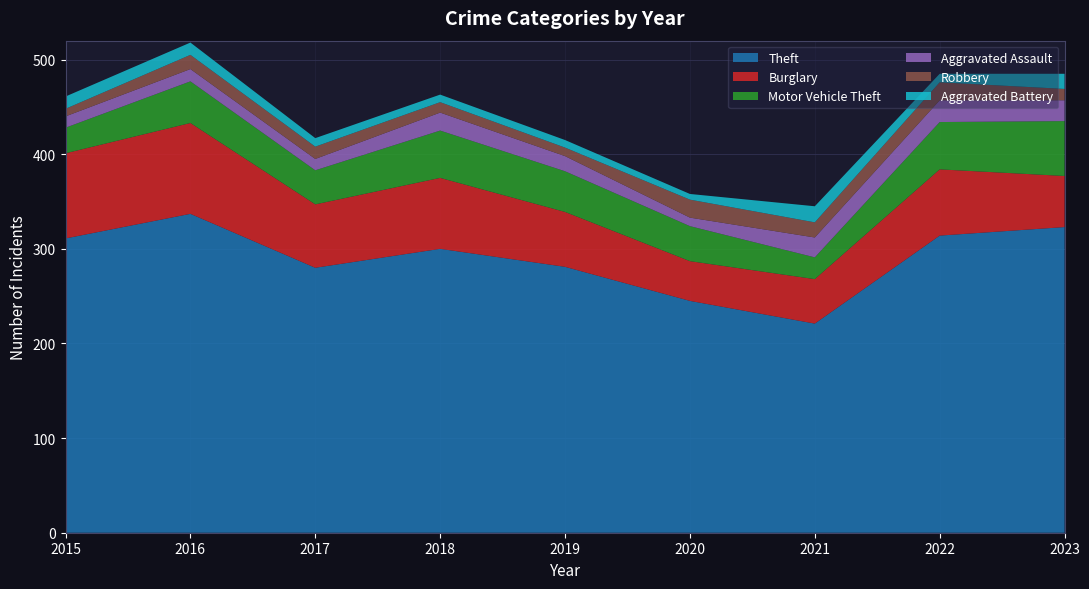

Reading right to left, what are all the values shown in this chart?

Theft: 2023=323	2022=314	2021=221	2020=245	2019=281	2018=300	2017=280	2016=337	2015=311
Burglary: 2023=54	2022=70	2021=47	2020=42	2019=58	2018=75	2017=67	2016=96	2015=90
Motor Vehicle Theft: 2023=58	2022=50	2021=23	2020=37	2019=43	2018=50	2017=36	2016=44	2015=27
Aggravated Assault: 2023=22	2022=23	2021=21	2020=9	2019=16	2018=19	2017=12	2016=13	2015=12
Robbery: 2023=12	2022=19	2021=16	2020=19	2019=9	2018=11	2017=13	2016=15	2015=8
Aggravated Battery: 2023=16	2022=9	2021=17	2020=6	2019=8	2018=8	2017=9	2016=13	2015=13